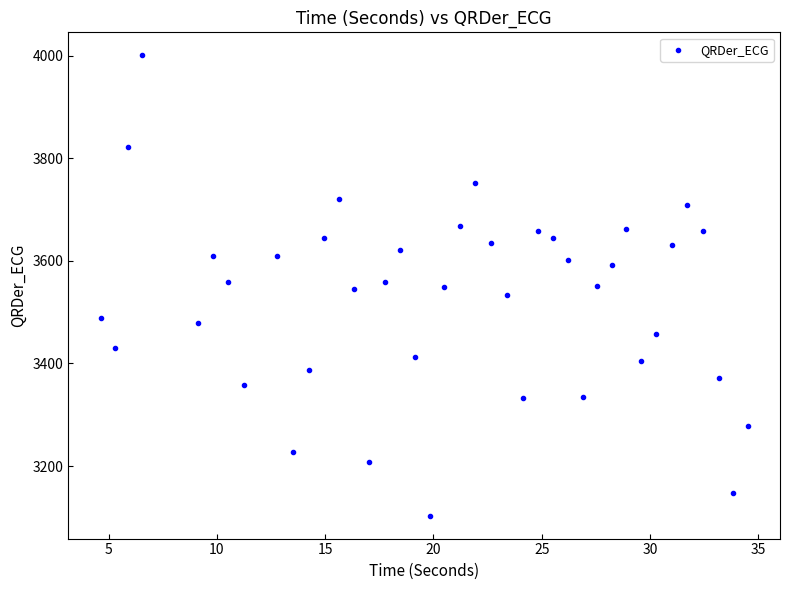

What is the range of Y values (max minus min)?

897.6